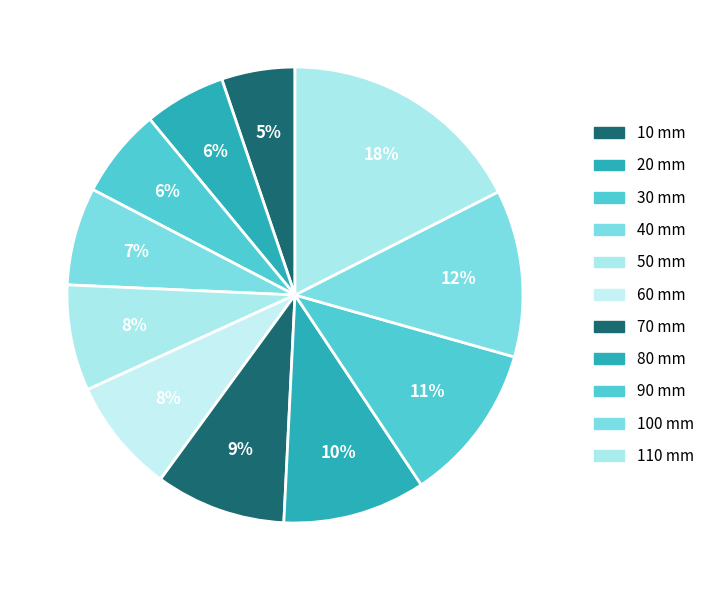

True or false: 100 mm accounts for 23% of the total.

False